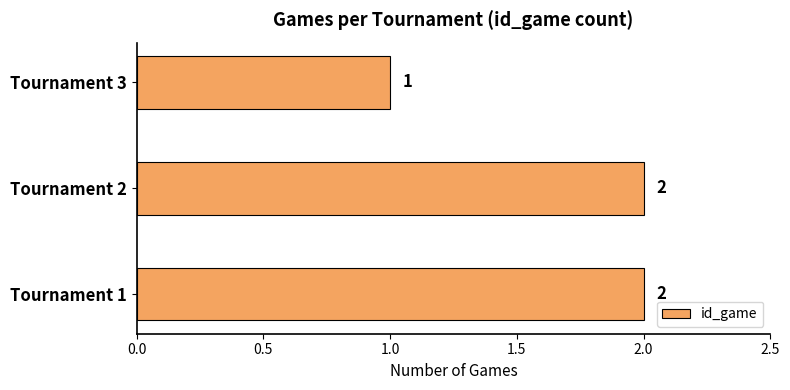

True or false: the data shows 2 at Tournament 1.

True